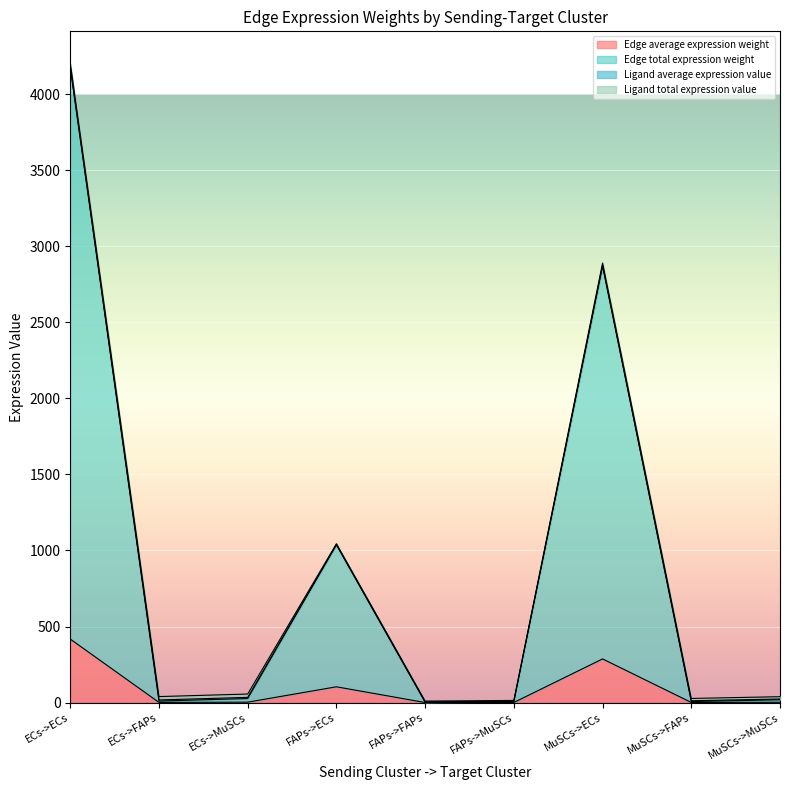

At which category is the sum across all series the highest?

ECs->ECs